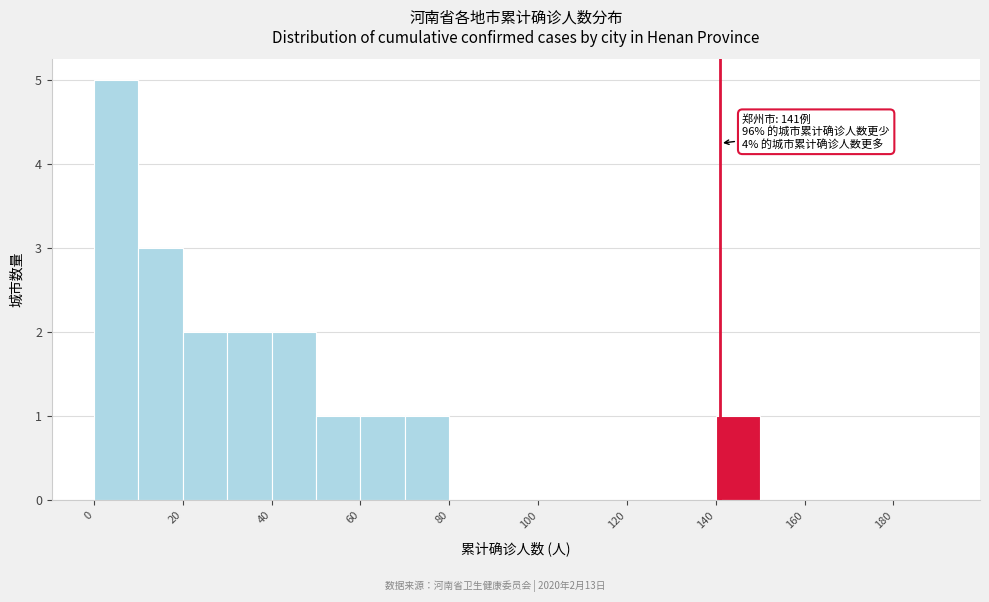

Over which range of the x-axis is the bar tallest?

0 to 10